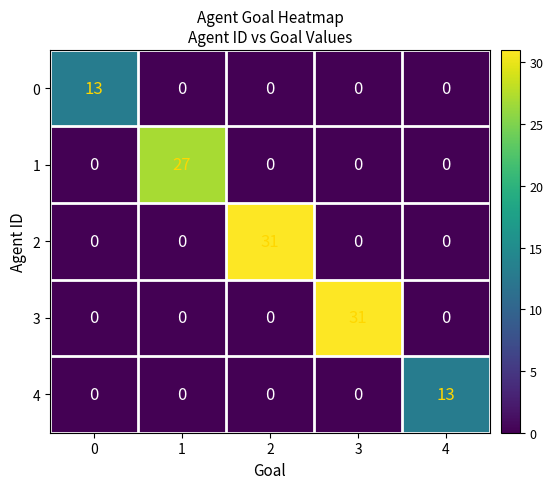

What is the difference between the maximum and minimum values in the 1 series?

27